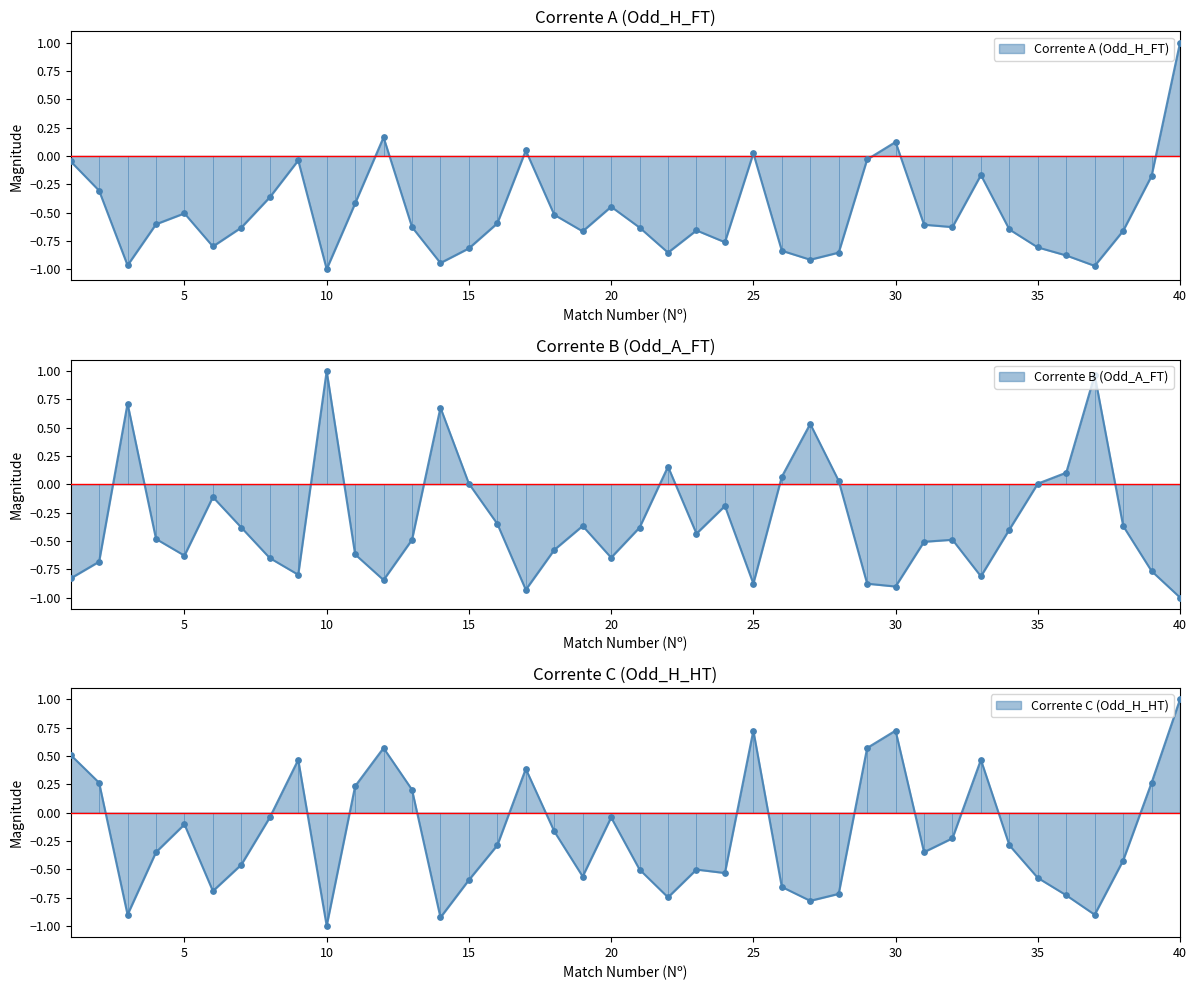

Which series has the largest Y range (max minus min)?

Odd_H_FT